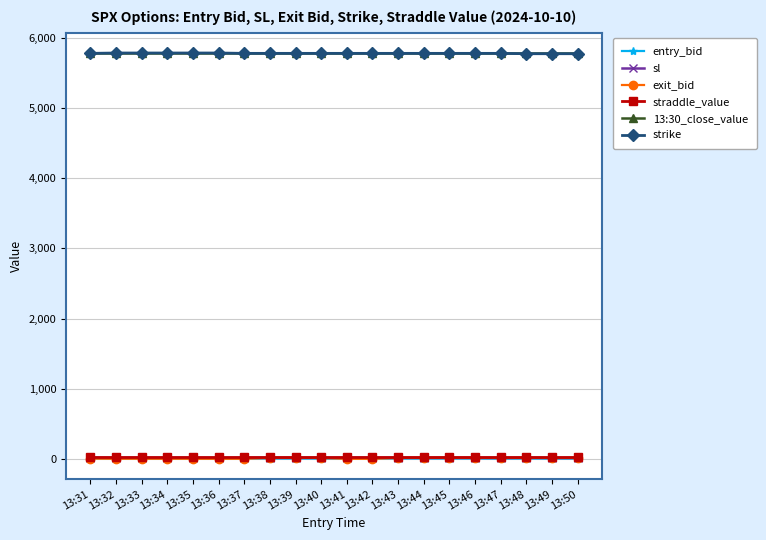

How many data points in sl are less than 21?

5